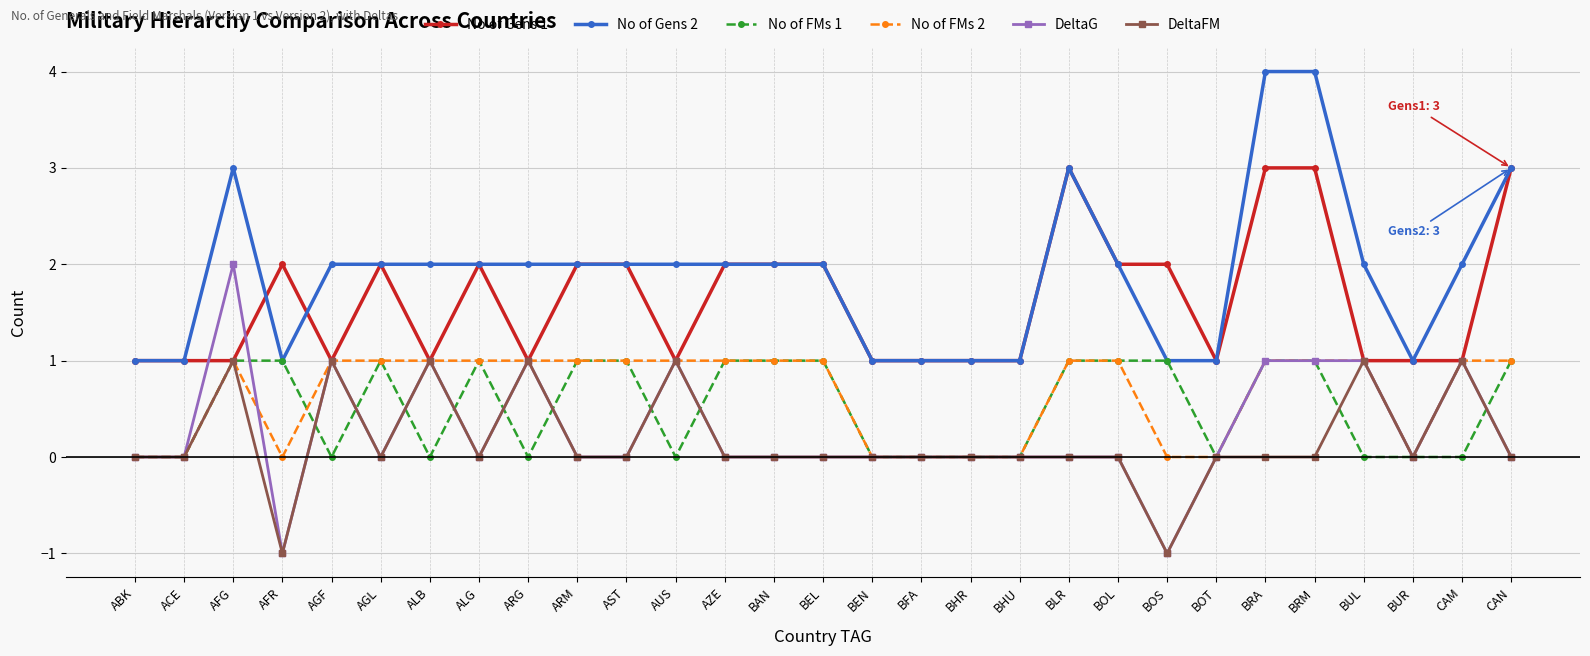

Does the chart have visible grid lines?

Yes